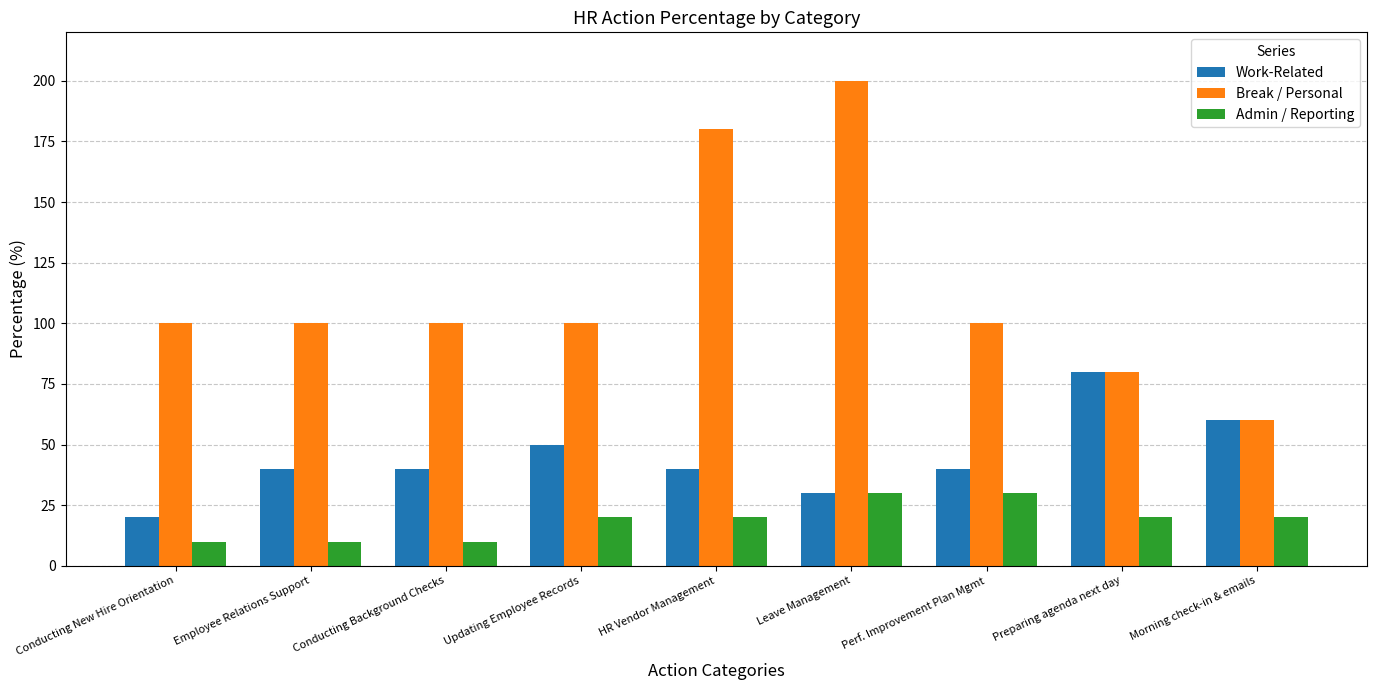

Which series has the widest spread of values?

Break / Personal